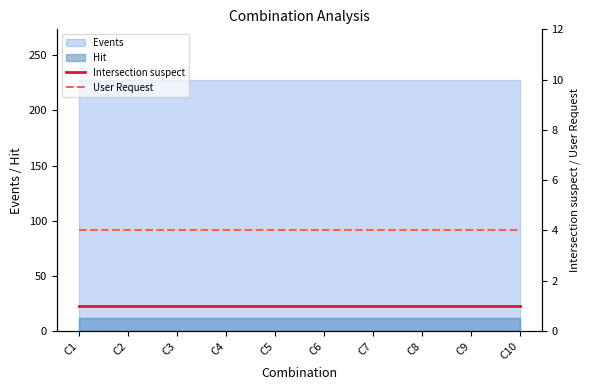

Which series has the largest range (max minus min)?

Intersection suspect